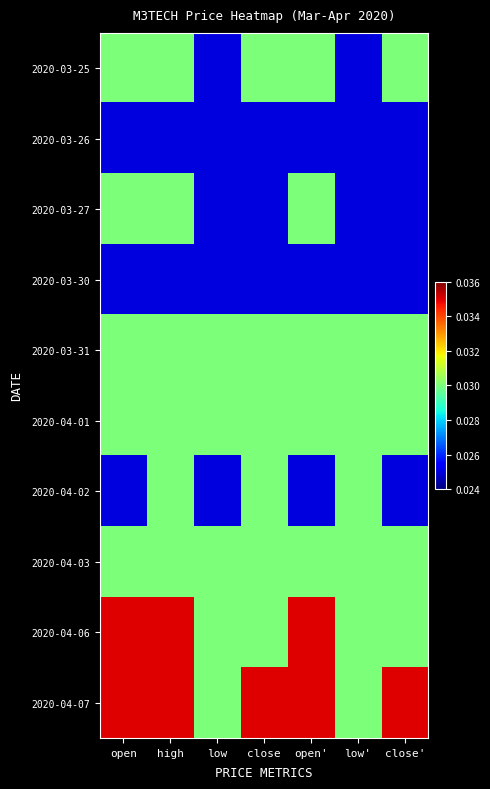

List the series in order of their peak value, highest first.

2020-04-06, 2020-04-07, 2020-03-25, 2020-03-27, 2020-03-31, 2020-04-01, 2020-04-02, 2020-04-03, 2020-03-26, 2020-03-30